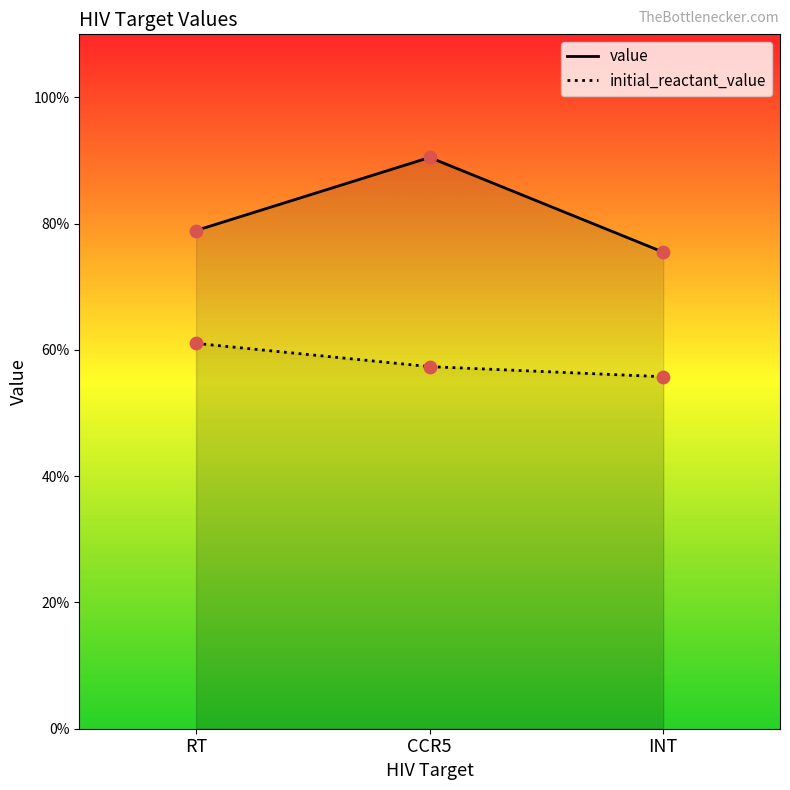

What is the total value across all series at RT?

14.0